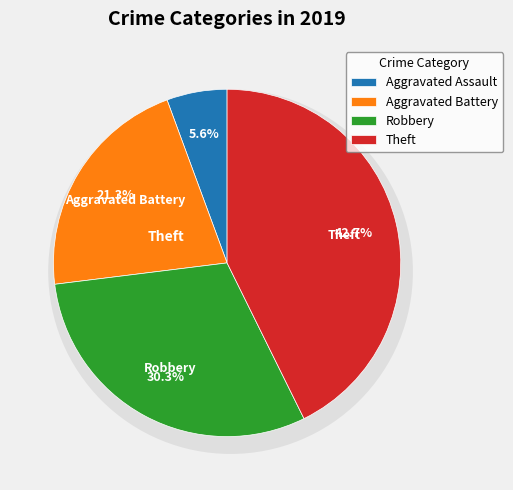

Which slice is the smallest?

Aggravated Assault